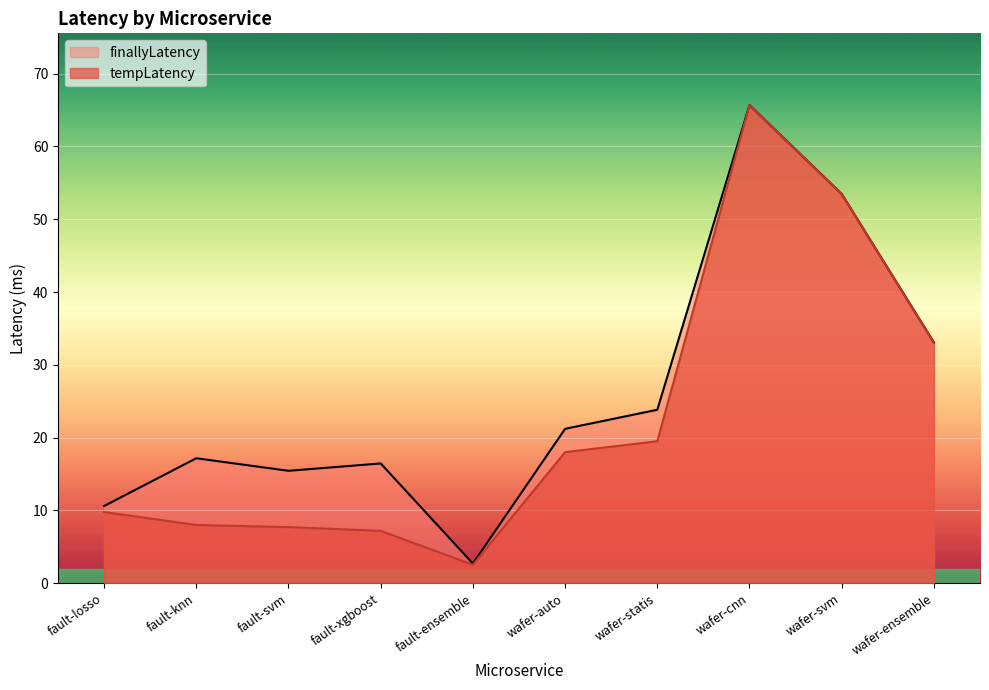

Reading left to right, extract all data points from this chart.

tempLatency: 9.8	8.0	7.7	7.2	2.5	18.0	19.5	65.7	53.5	33.1
finallyLatency: 10.6	17.2	15.4	16.4	2.7	21.2	23.8	65.7	53.5	33.1